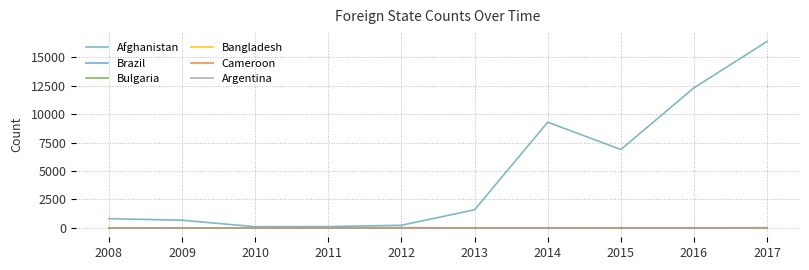

What is the approximate value of Bangladesh at 2010, to the nearest 10?

10